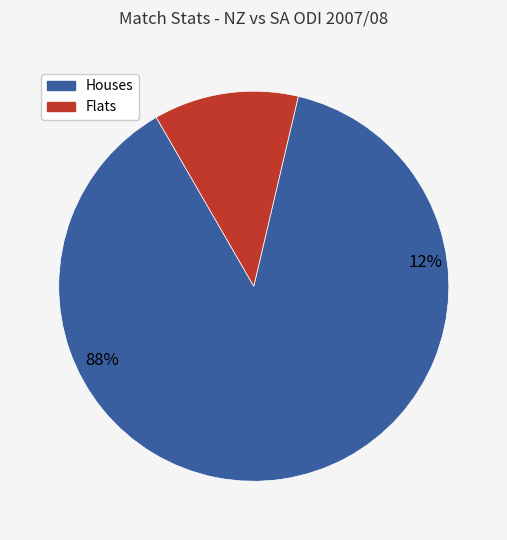

True or false: New Zealand accounts for 1% of the total.

False